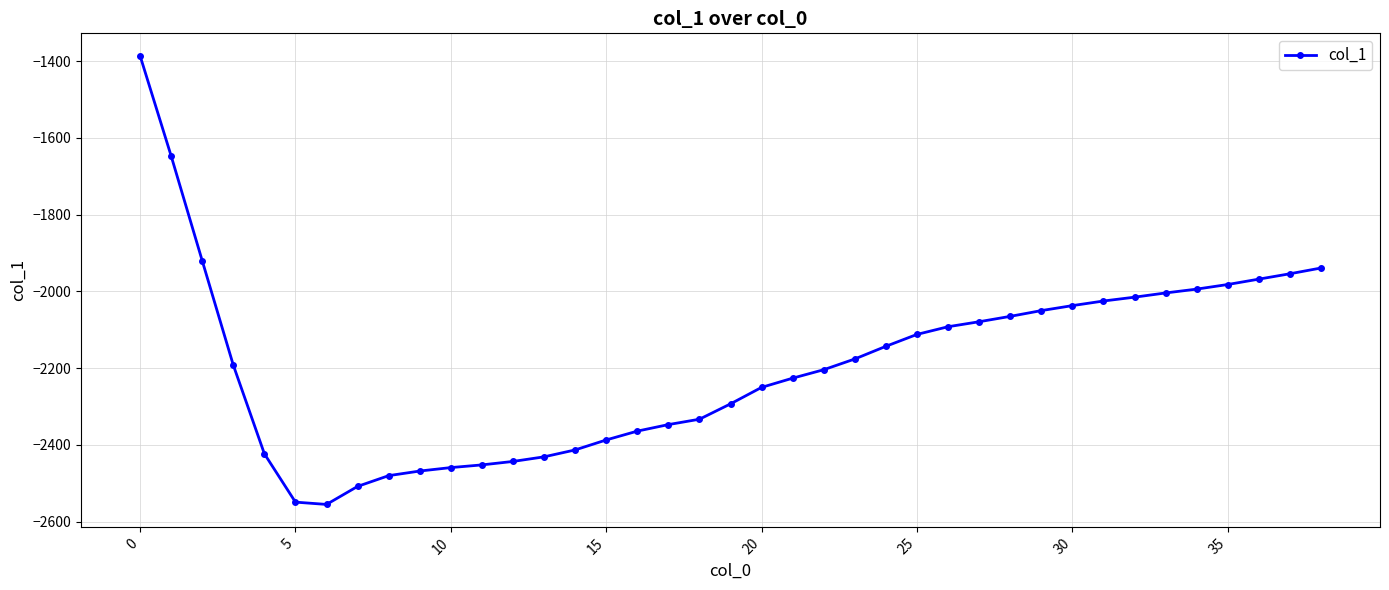

What is the difference between the maximum and minimum values?

1169